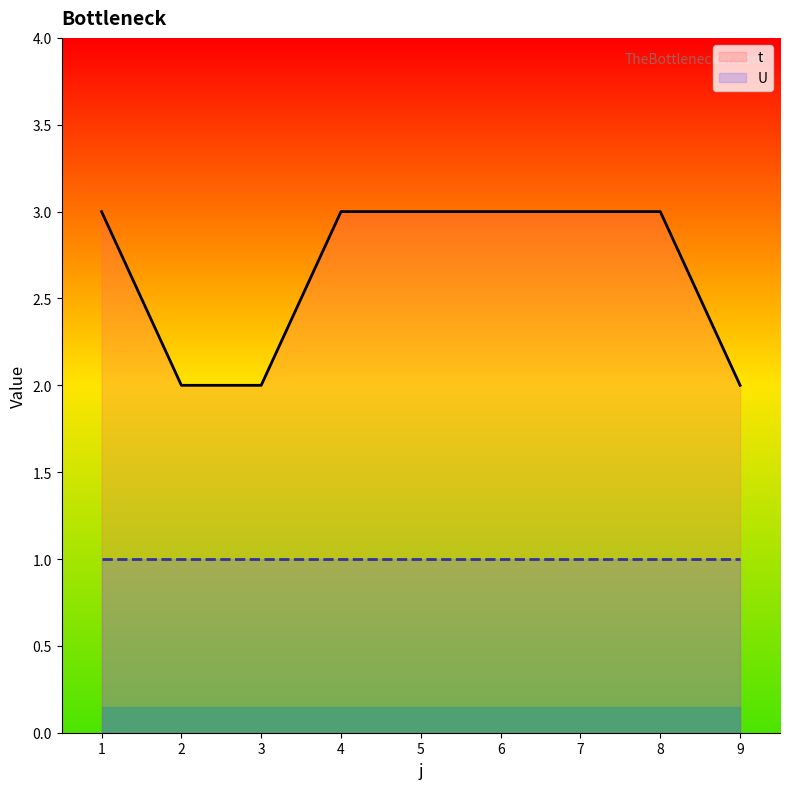

What is the greatest value displayed?

3